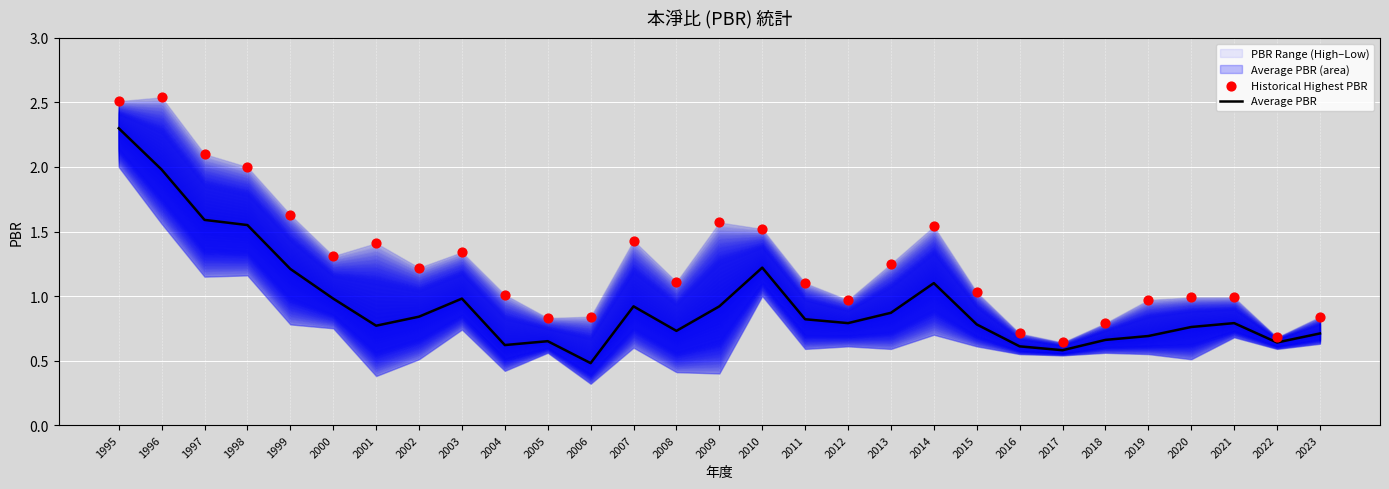

At how many categories does at least one series exceed 2?

3